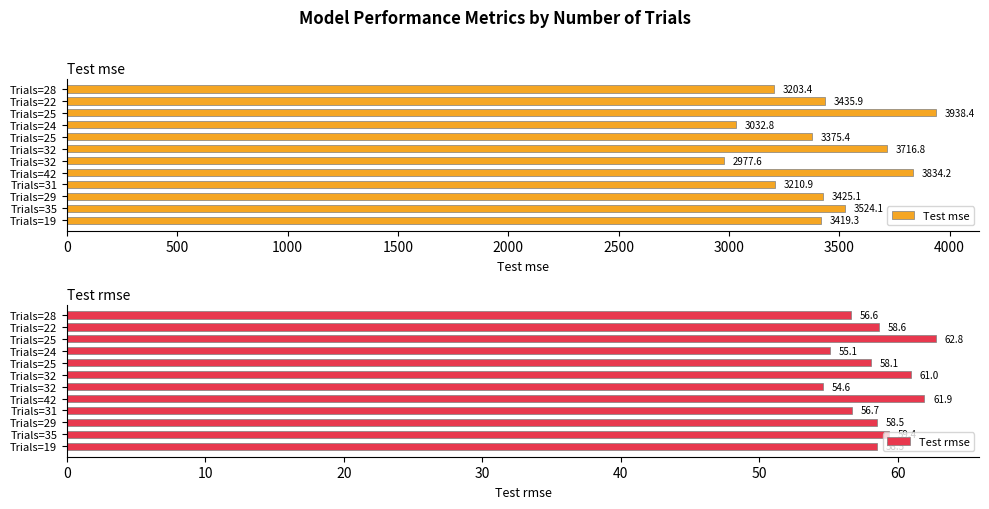

Which series changed the most between Trials=32 and Trials=25?

Test mse